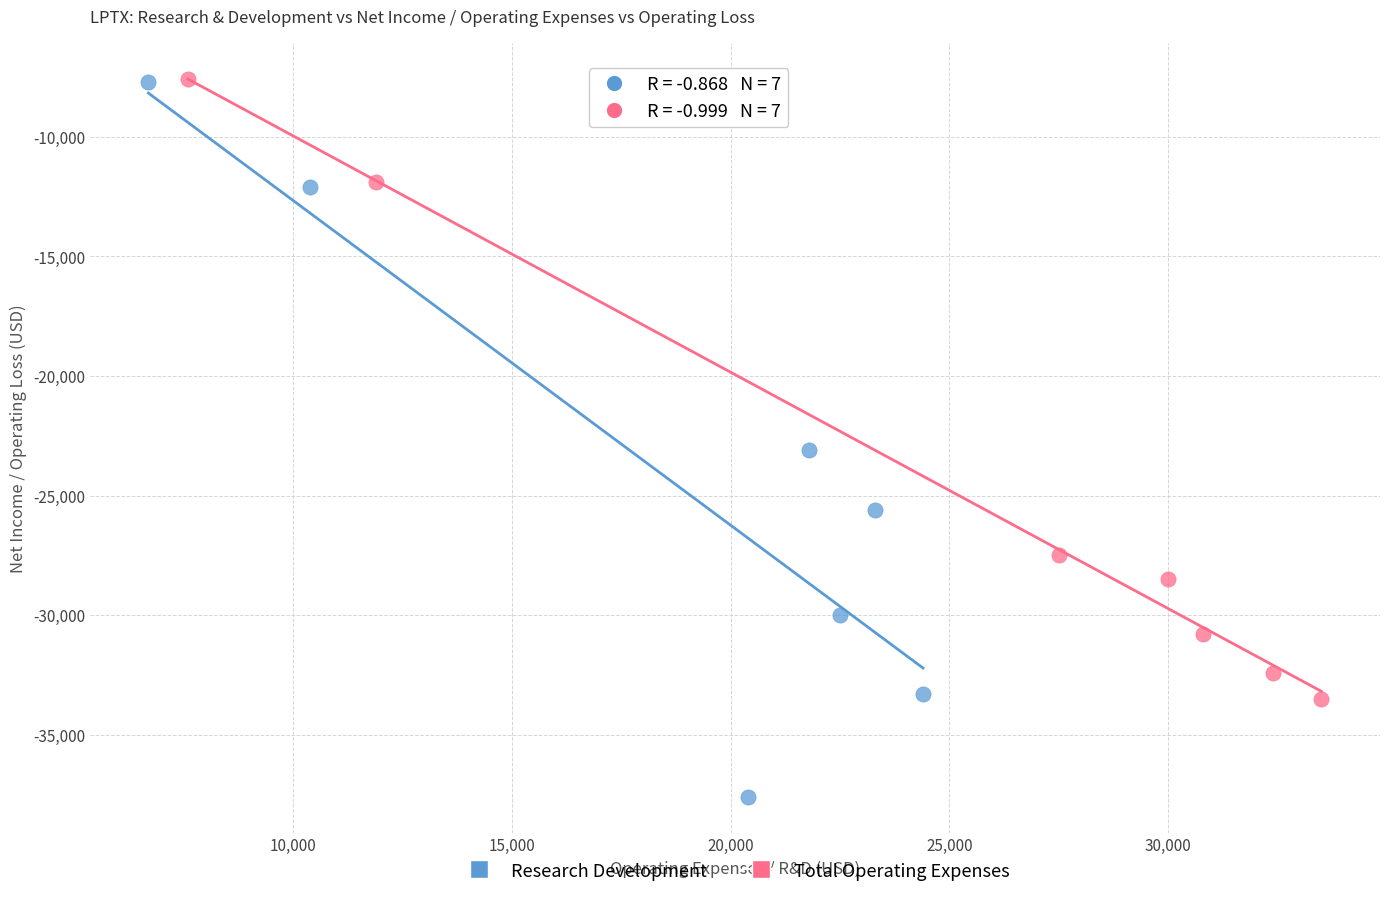

Which series has the largest Y range (max minus min)?

Research Development